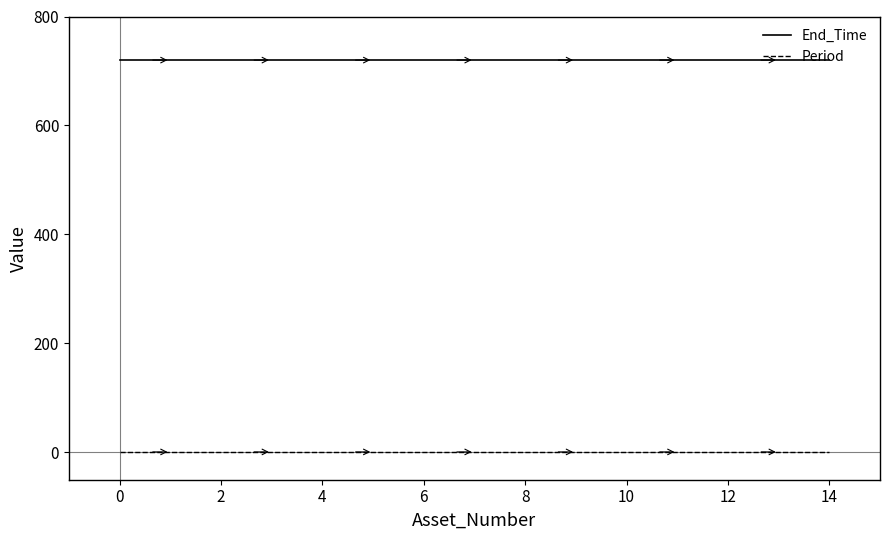

Does the chart have visible grid lines?

No